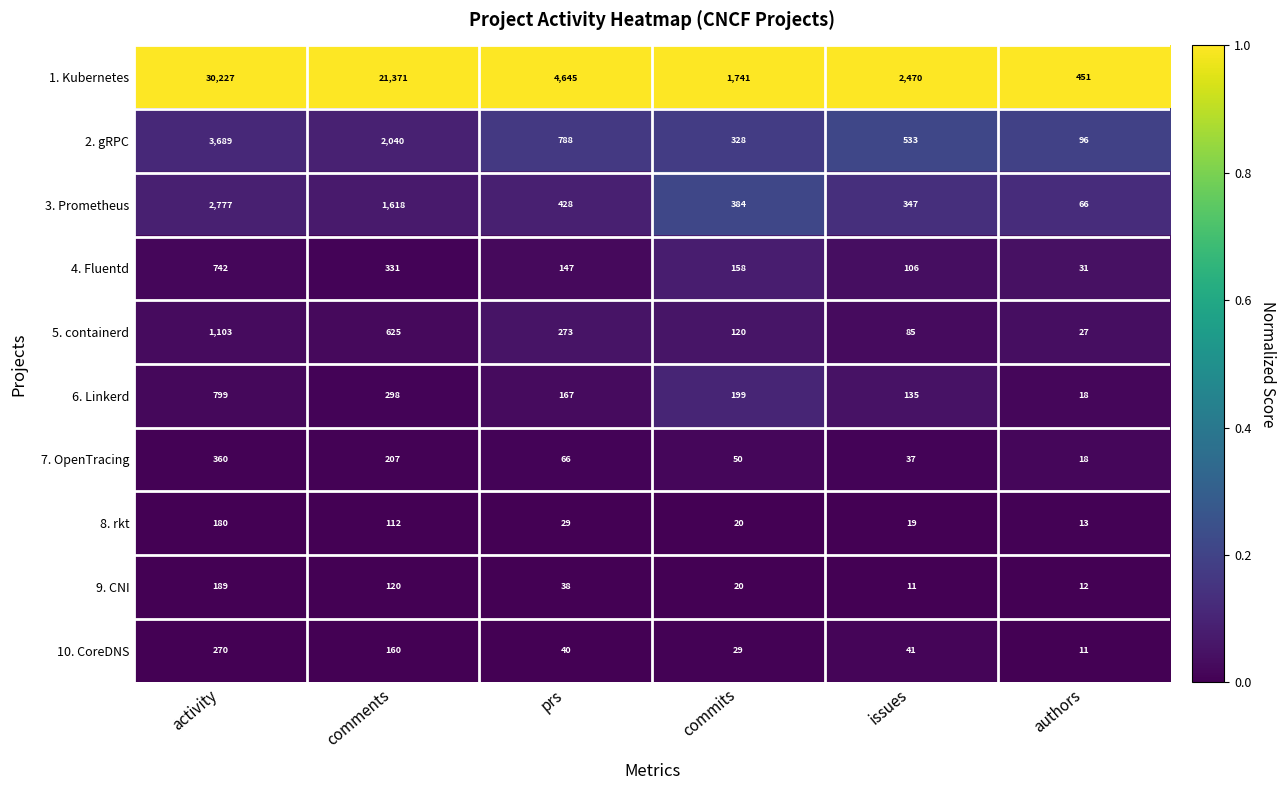

Is the value of 9. CNI at authors greater than the value of 7. OpenTracing at issues?

No